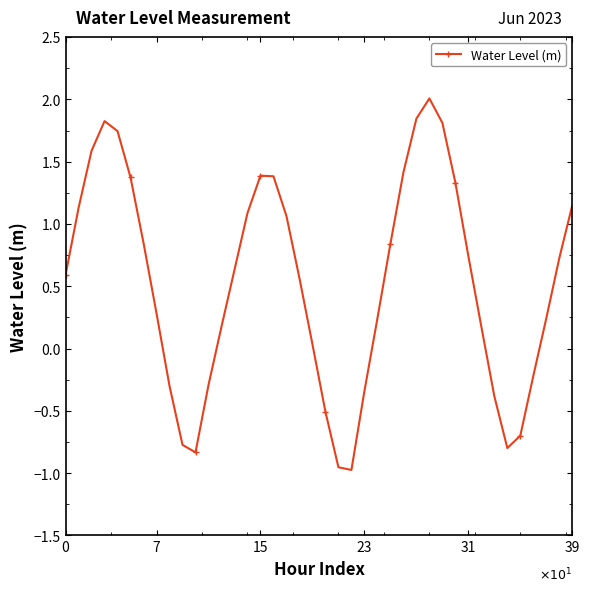

Does the chart display data point markers on the line(s)?

Yes